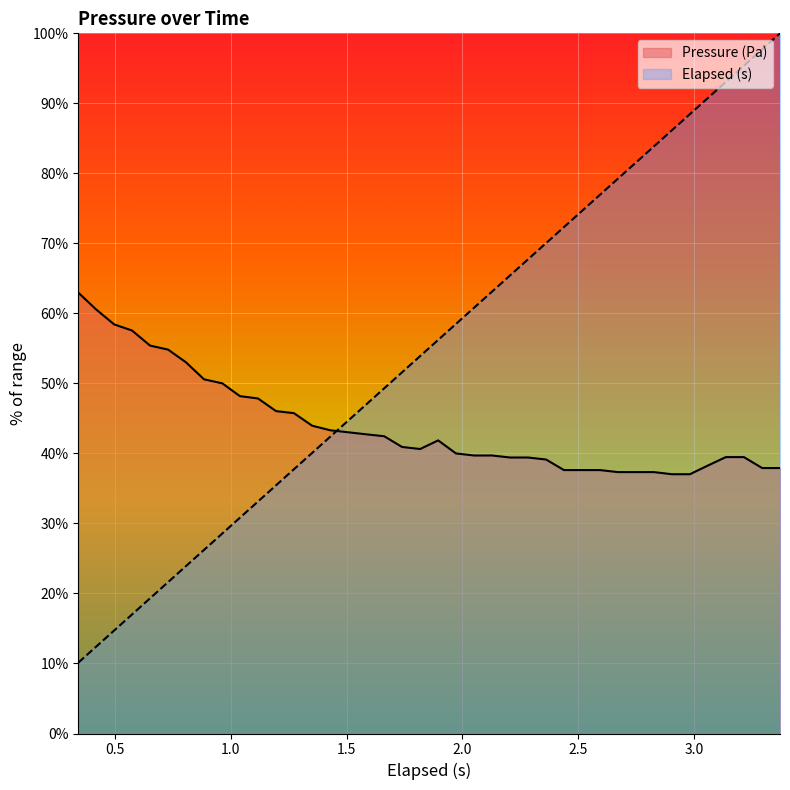

How many interior local valleys (lower than both neighbors) does the data have?

1